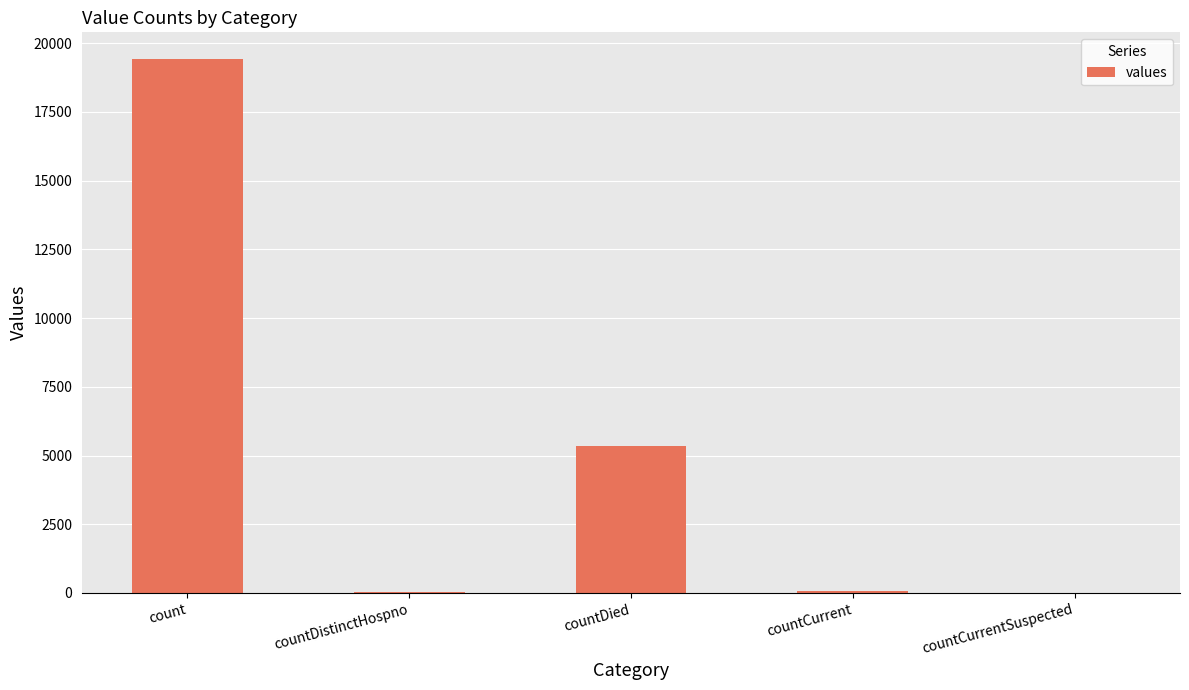

Approximately how many times larger is the value at countCurrent compared to countDistinctHospno?

1.6